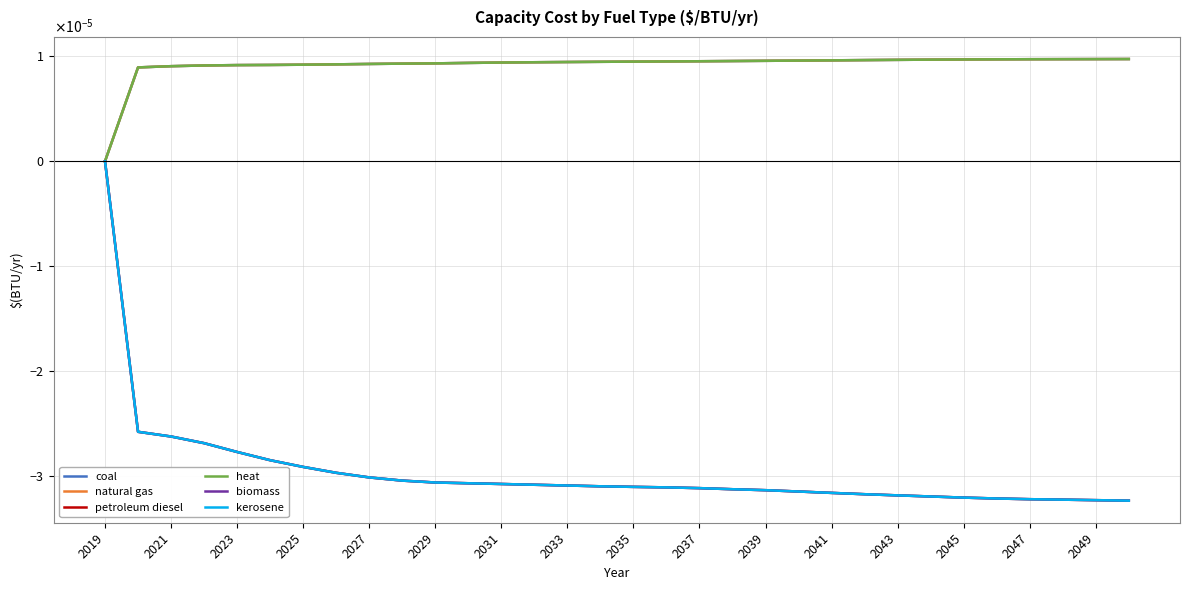

Is this an area chart (filled region under the line)?

No